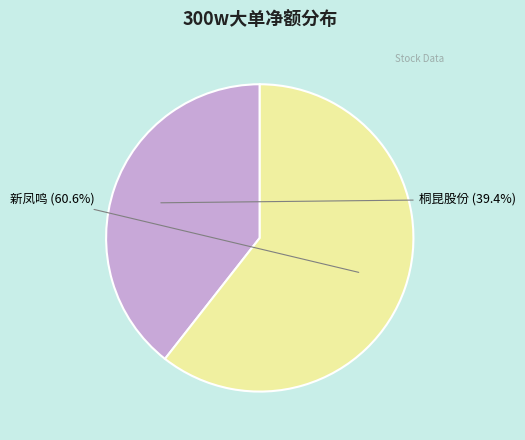

What percentage is the 新凤鸣 slice, to the nearest percent?

61%